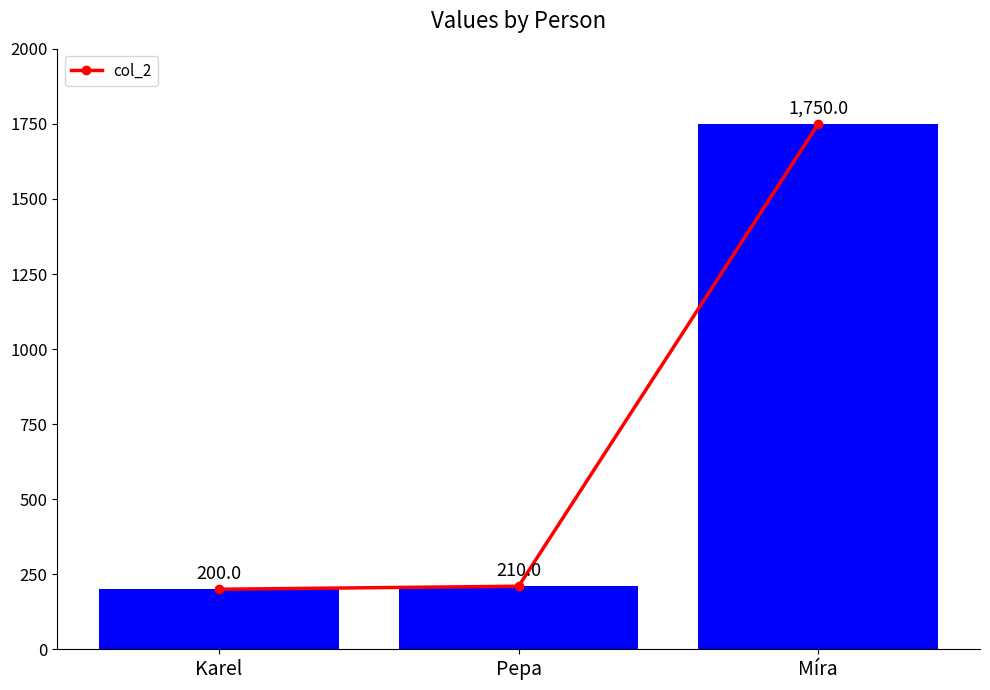

Are the bars horizontal?

No